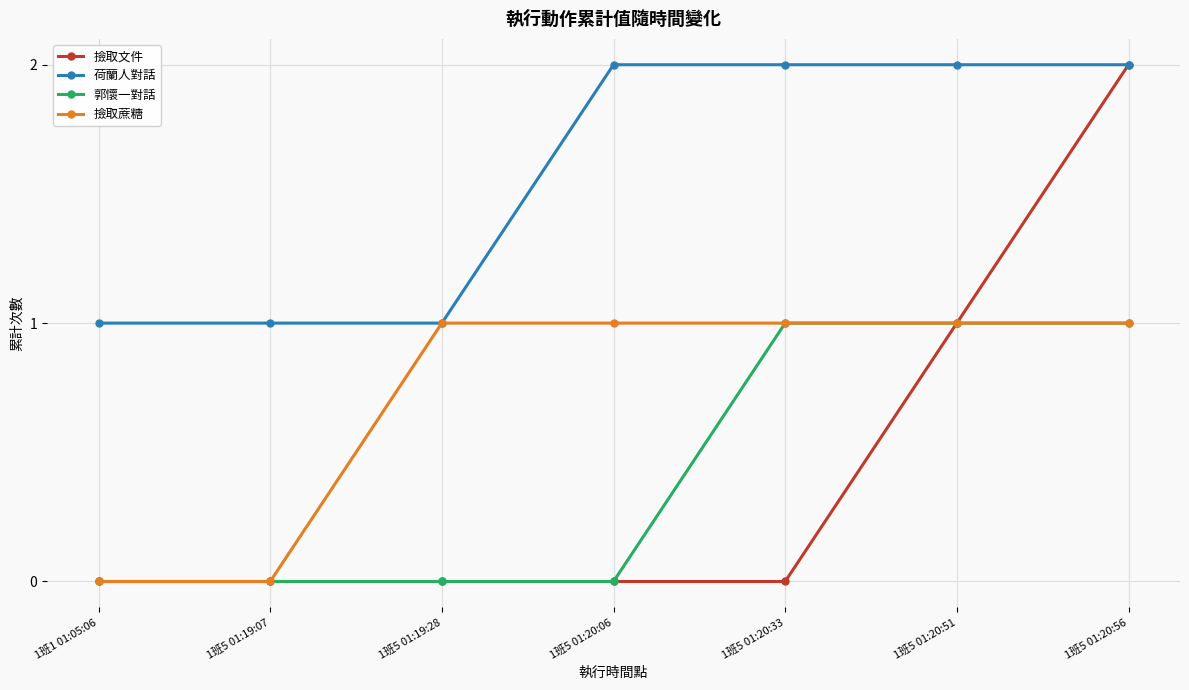

The 郭懷一對話 series shows -1 at 1班5 01:19:28. True or false?

False